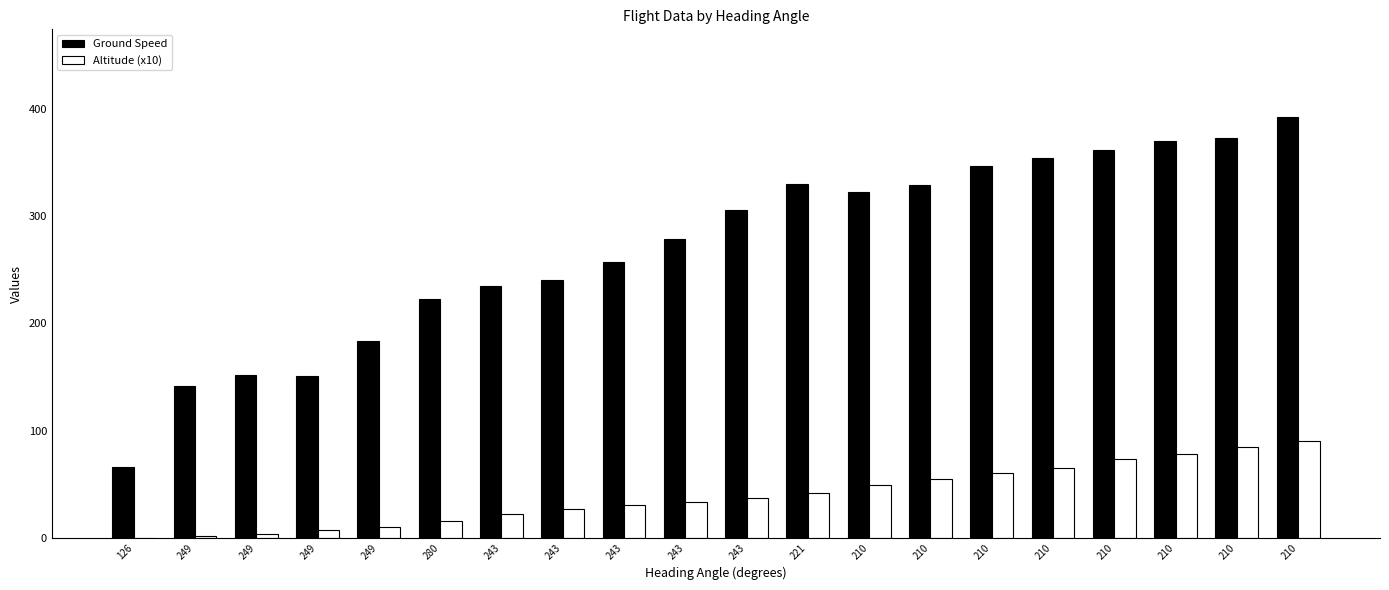

What are all the series names shown in the legend?

Ground Speed, Altitude (x10)